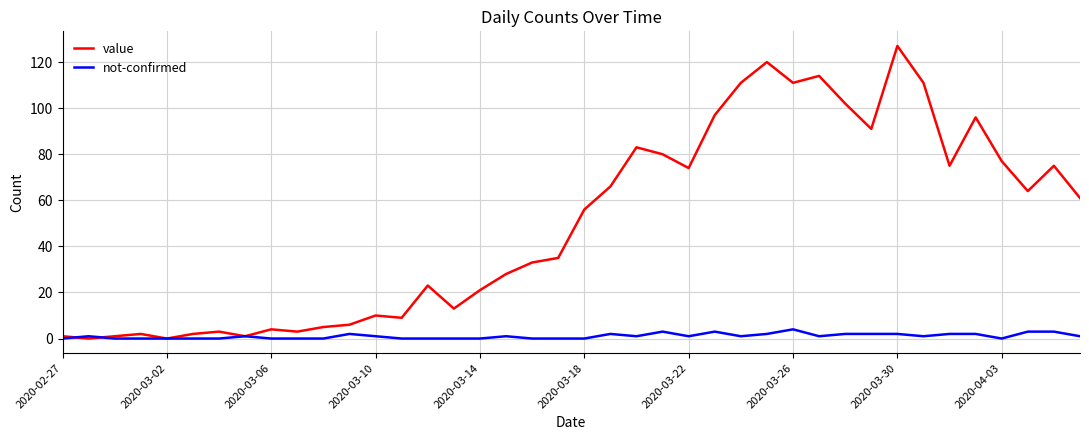

Which series has the largest total across all categories?

value